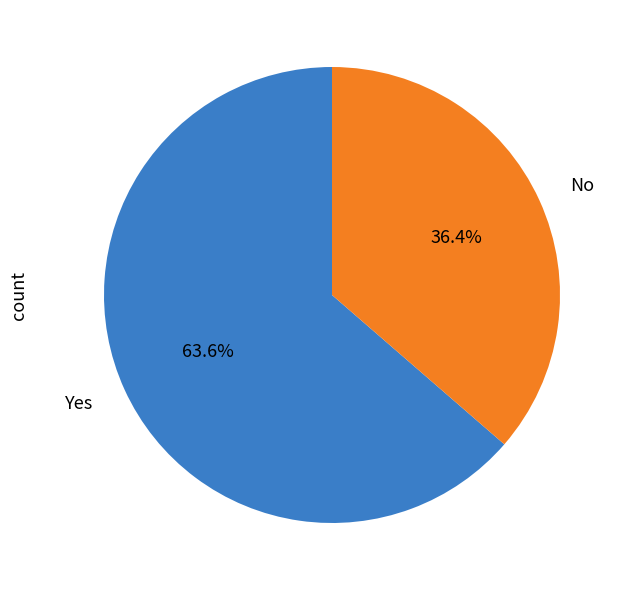

What percentage do Yes and No together represent?

100.0%